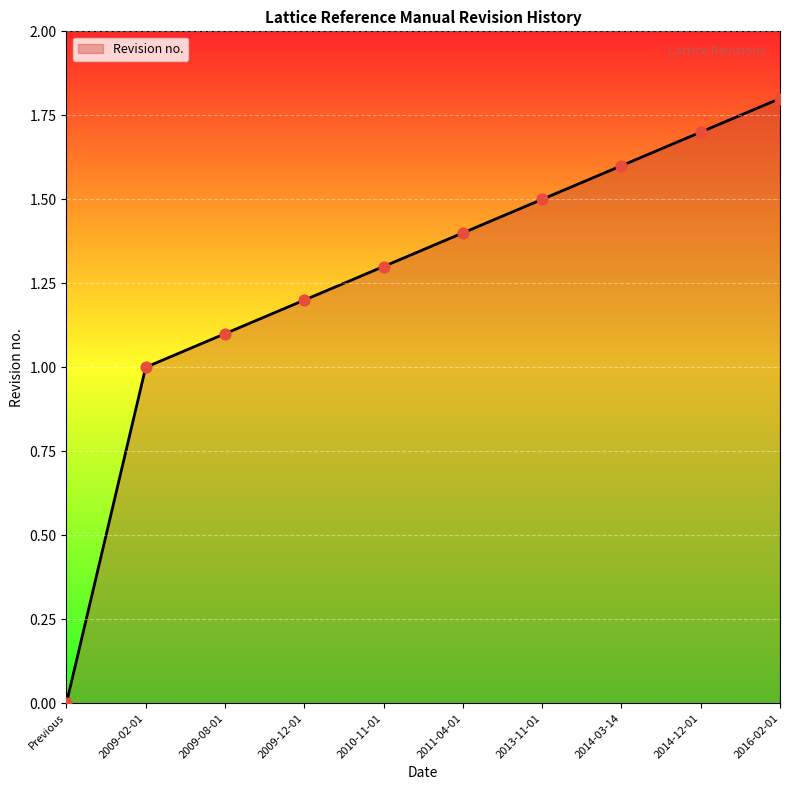

What is the change in value from 2009-12-01 to 2011-04-01?

+0.2